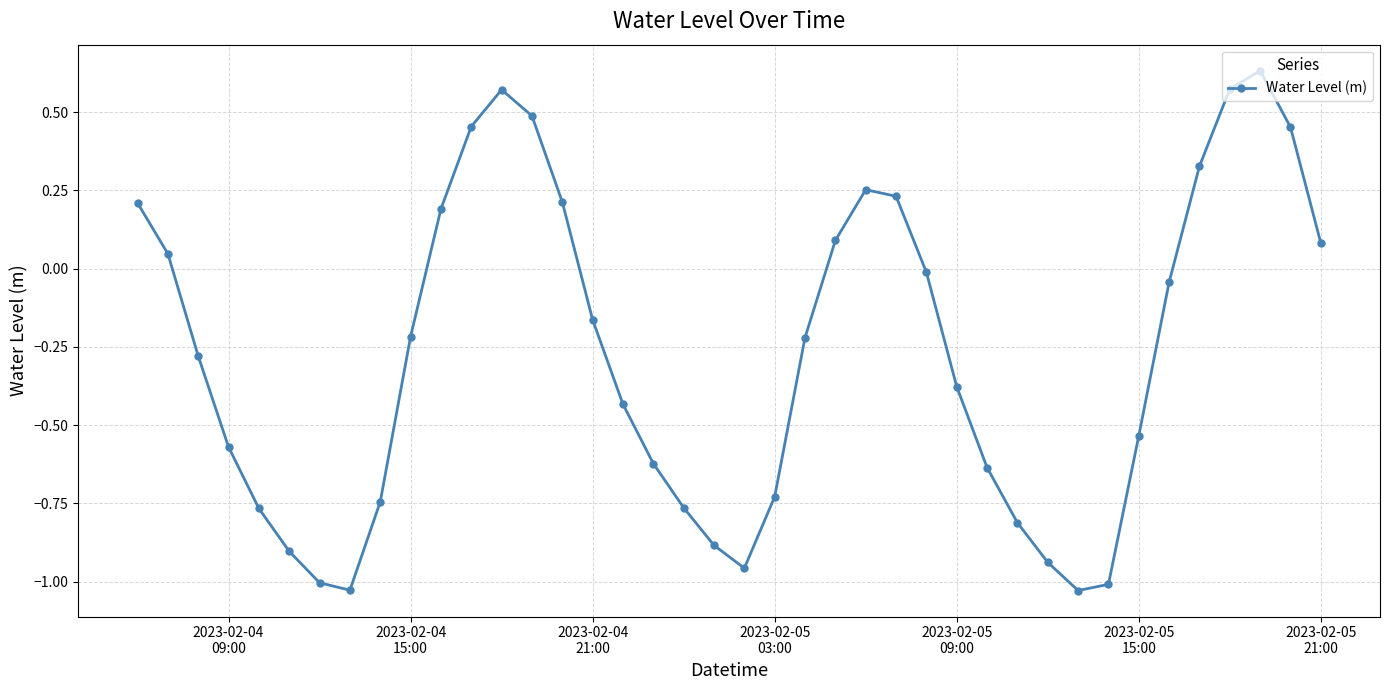

What is the difference between the maximum and minimum values?

1.7